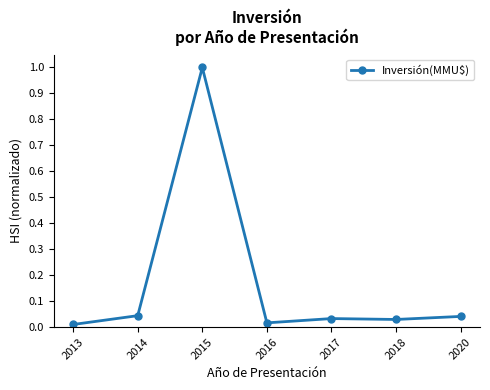

How many lines are shown in the chart?

1